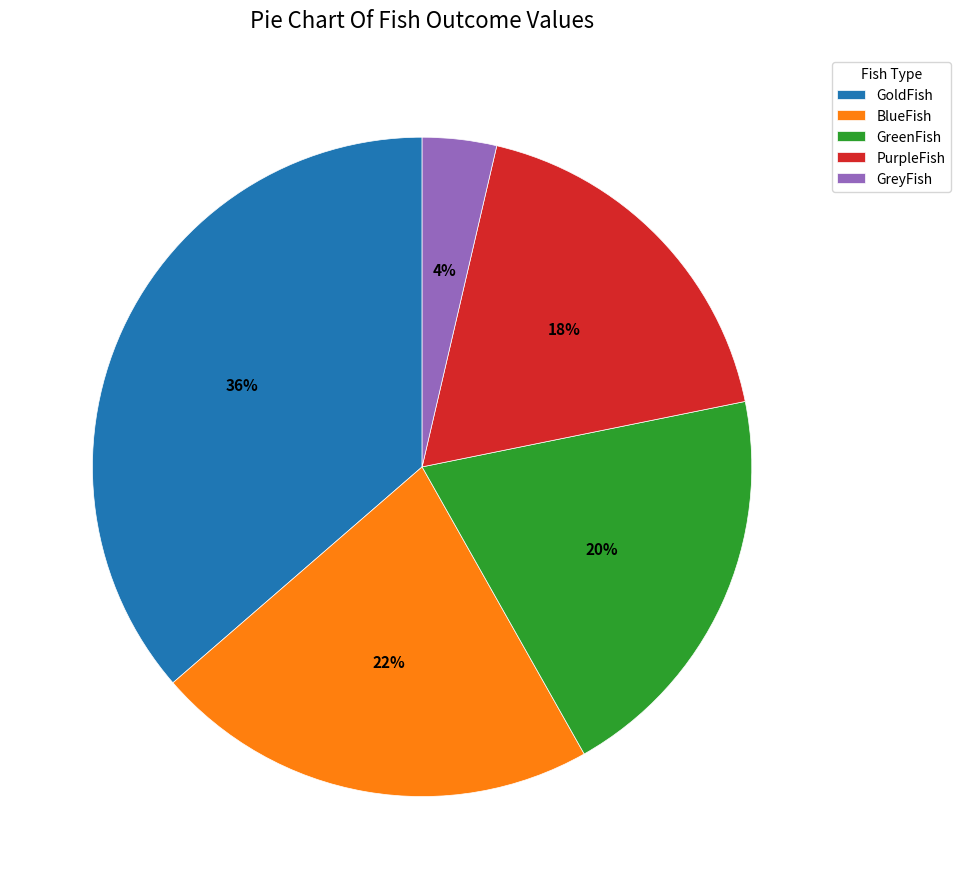

To the nearest percent, what is the difference between the PurpleFish and BlueFish slice percentages?

4%